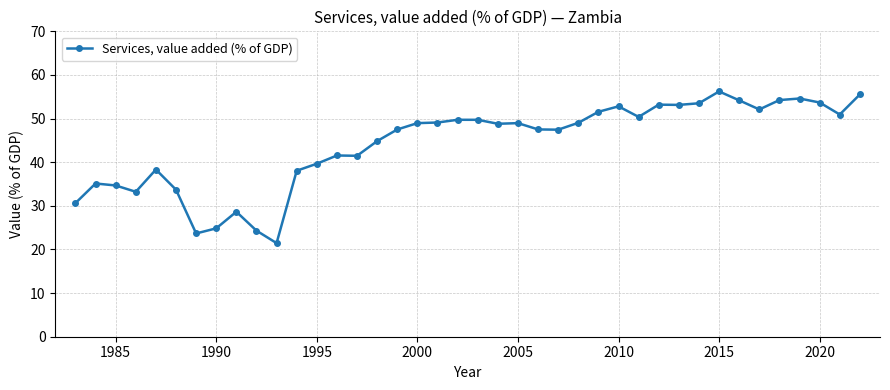

What is the sum of all values?

1767.0